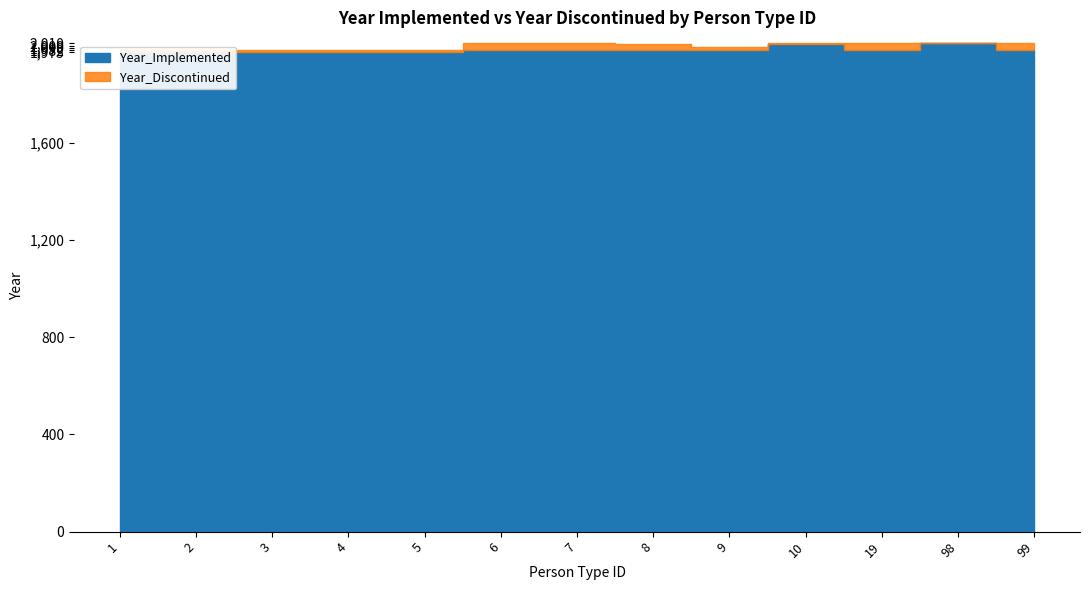

After their last crossing, which series has the higher values: Year_Implemented or Year_Discontinued?

Year_Implemented